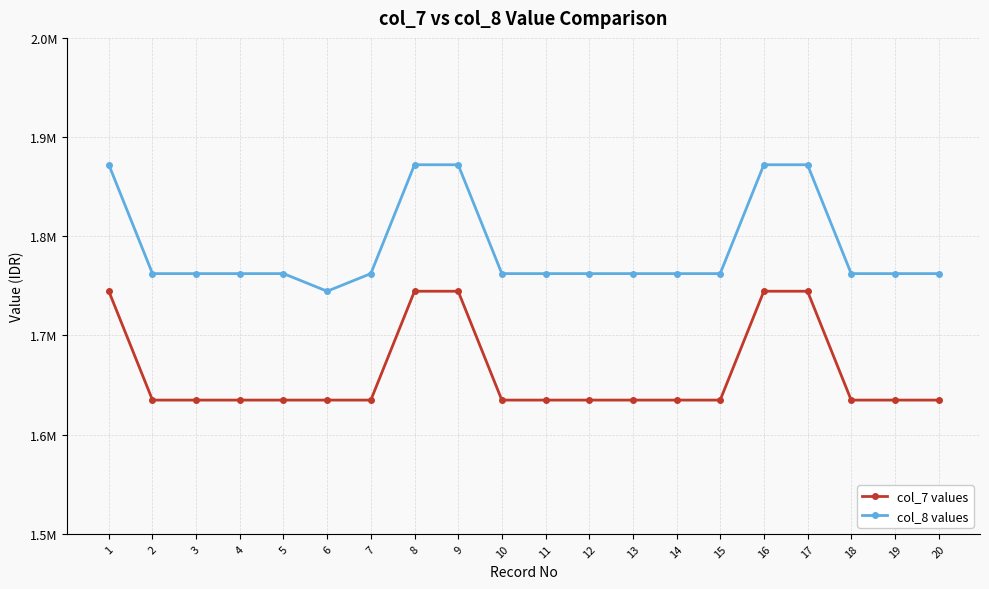

Which series has the largest total across all categories?

col_8 values